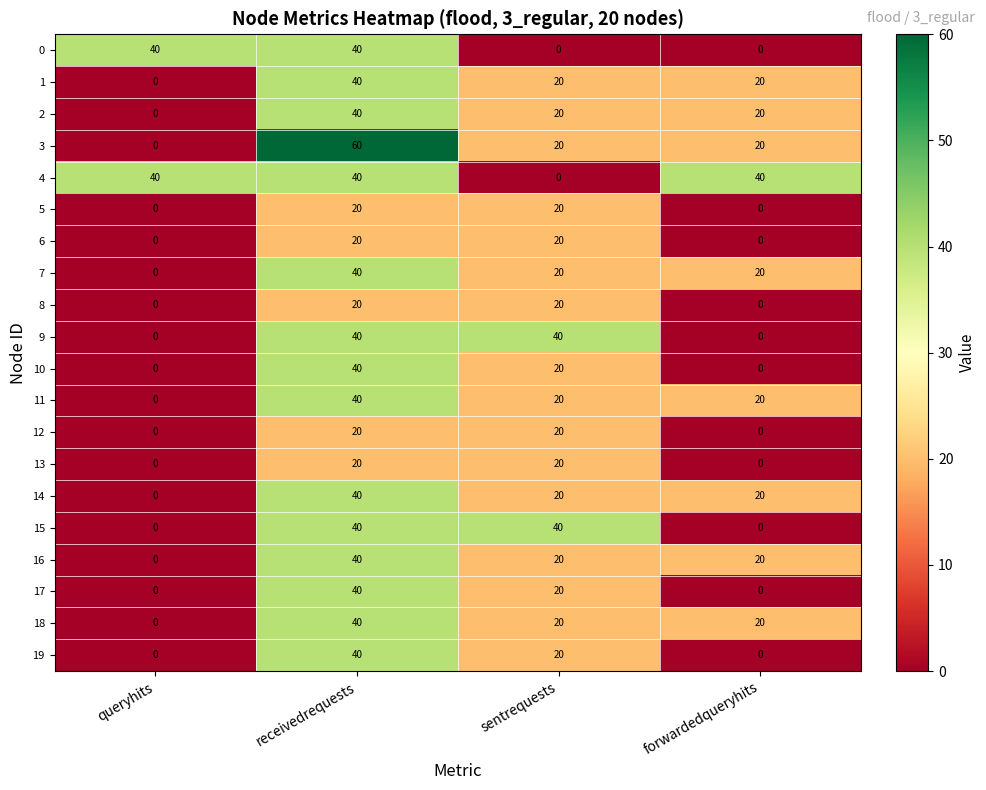

Which series has the largest range (max minus min)?

3